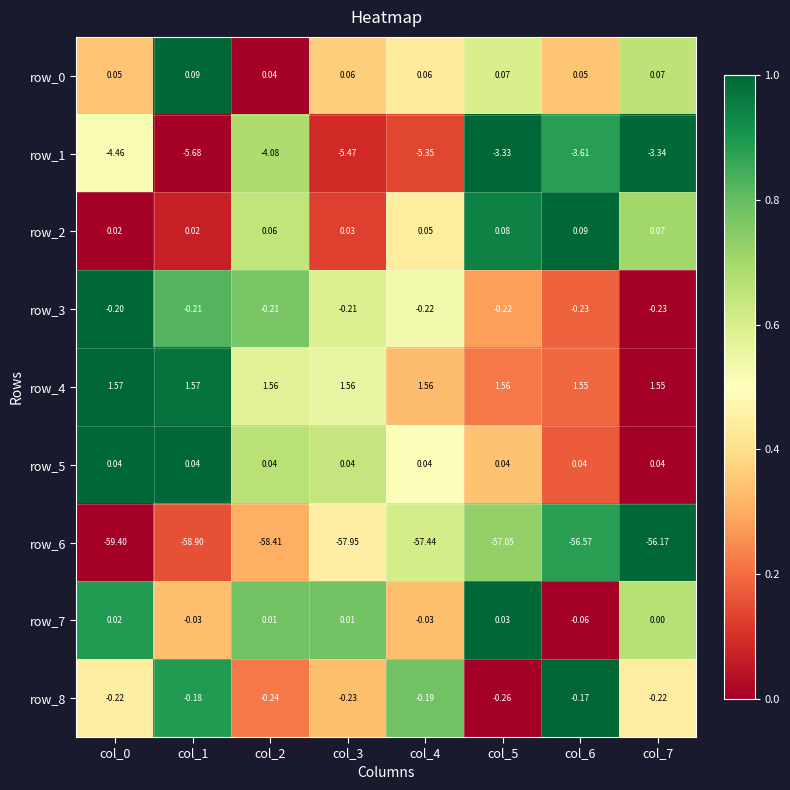

Is the value of row_0 at col_3 greater than the value of row_6 at col_0?

Yes